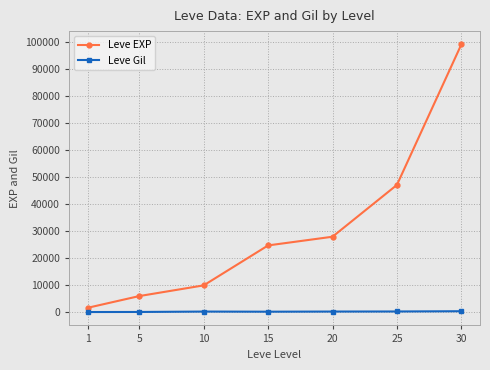

Between 1 and 20, which series saw the biggest shift?

Leve EXP